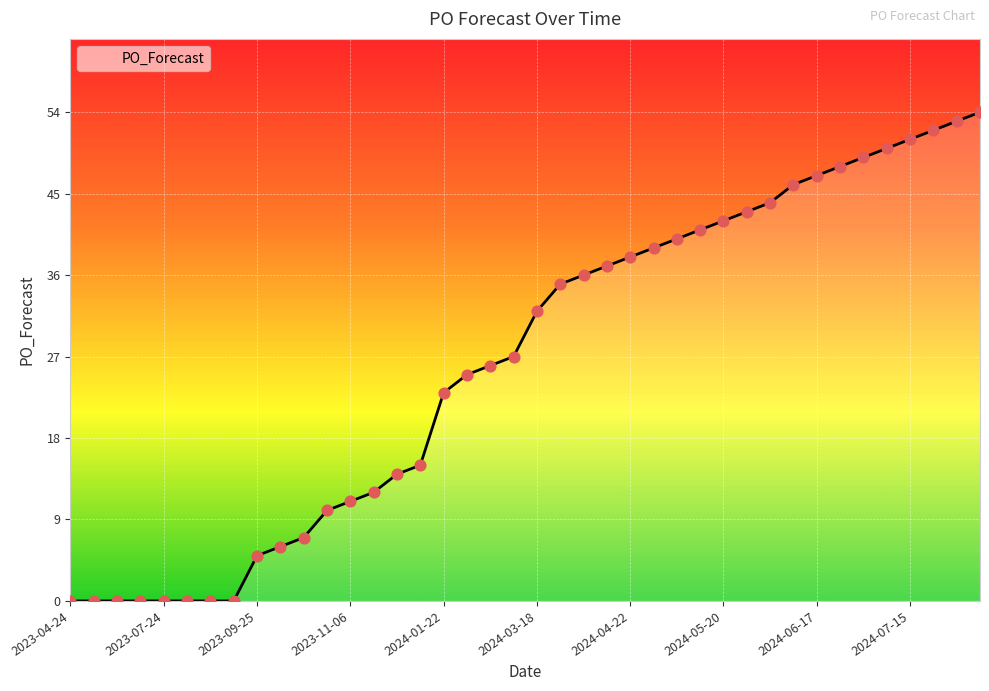

What is the greatest value displayed?

54